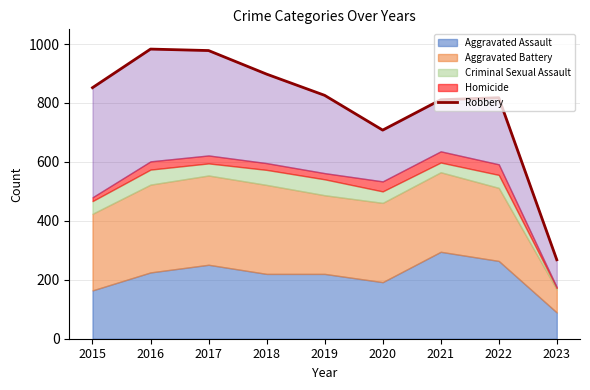

What is the value of the 7th point from the left?

811